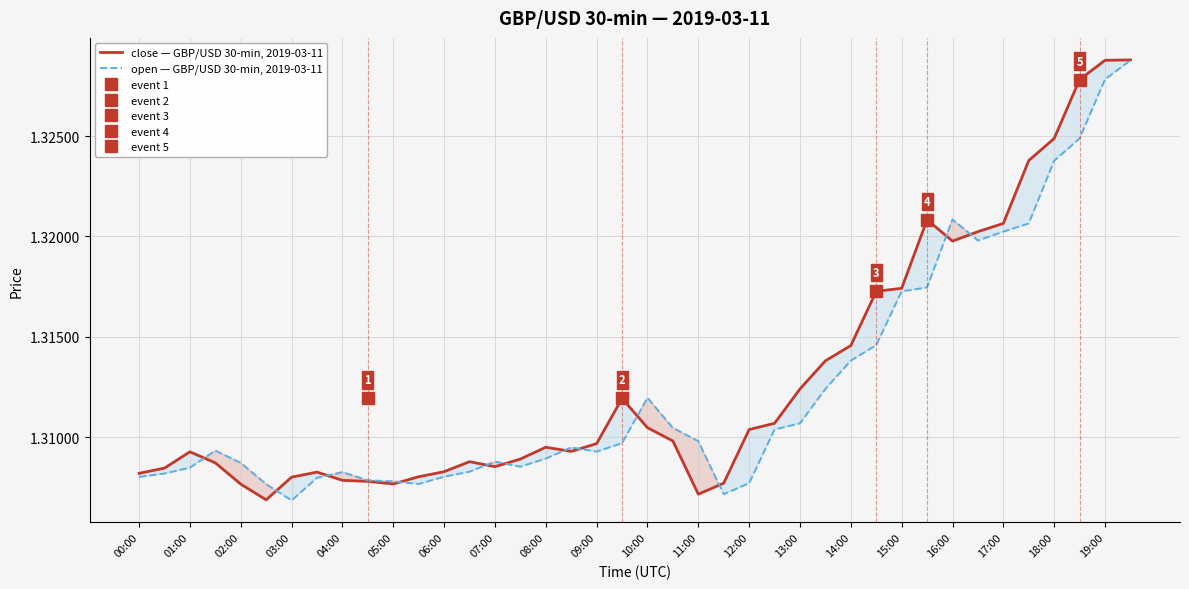

How many times do close — GBP/USD 30-min, 2019-03-11 and open — GBP/USD 30-min, 2019-03-11 cross each other?

12